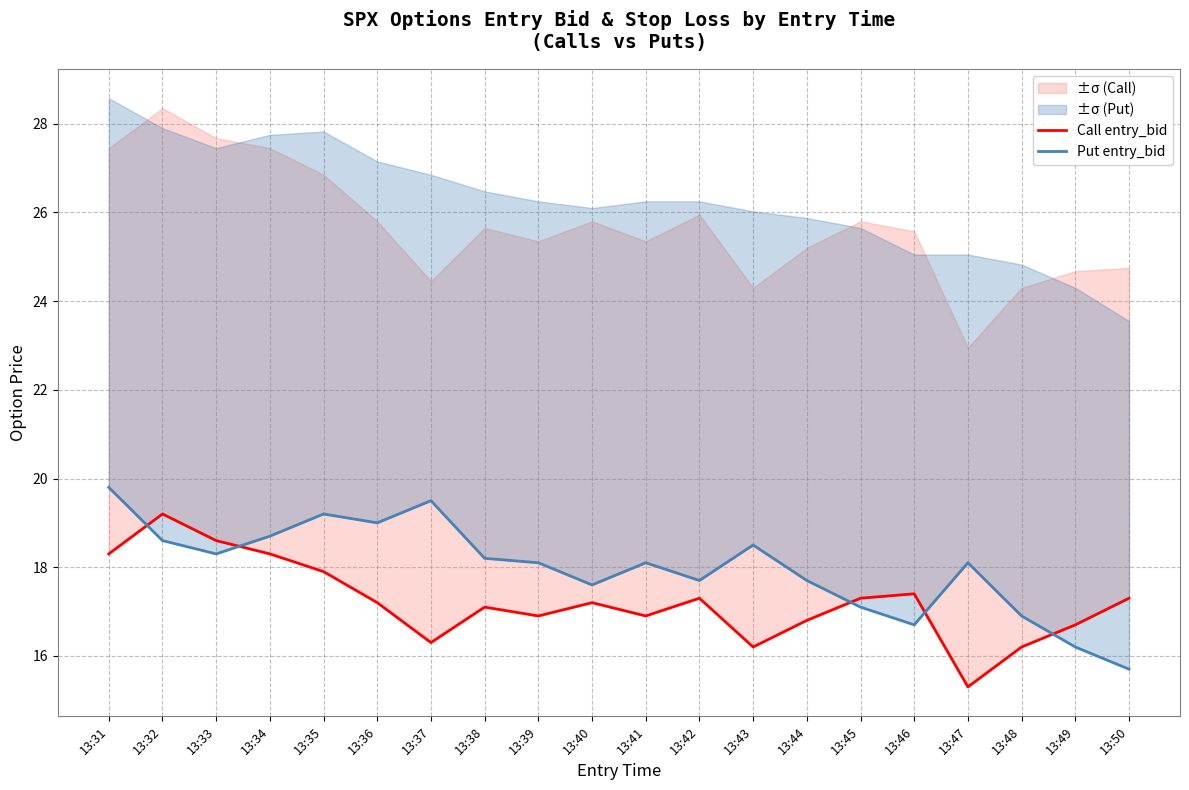

What is the sum of the Call entry_bid values at 13:39 and 13:31?

35.2